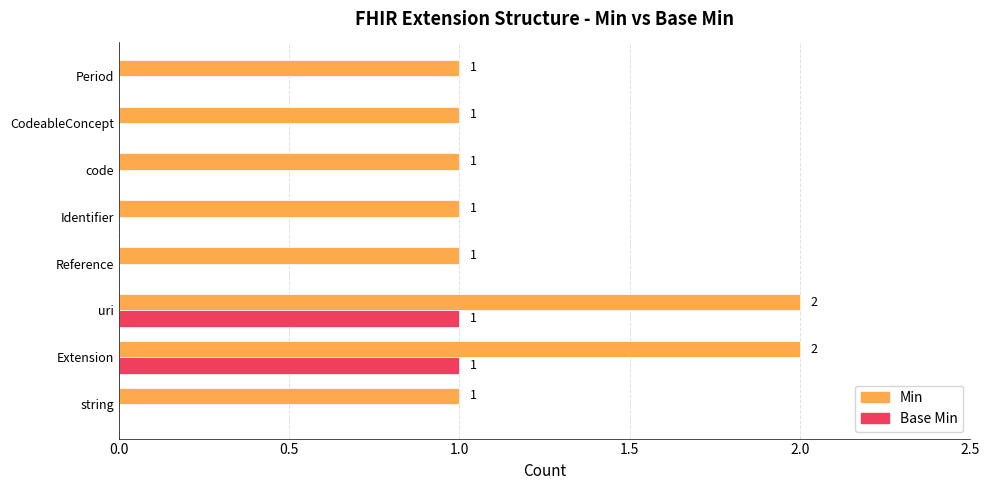

How many Base Min values are between 0 and 1?

8